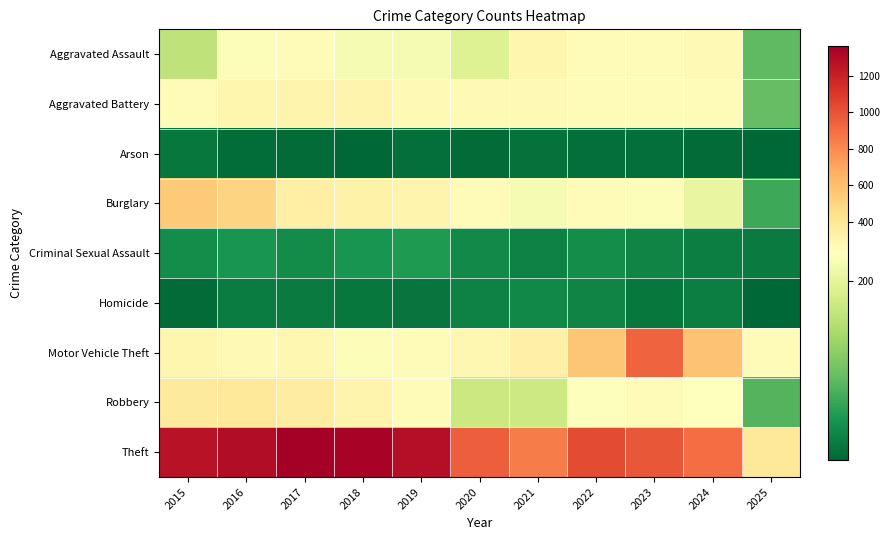

Which has a higher value, 2016 or 2025?

2016